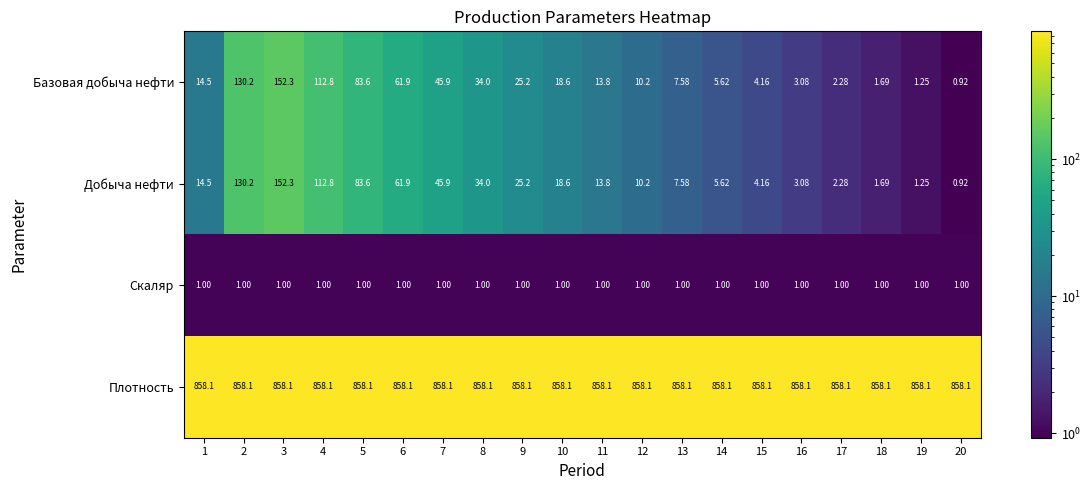

Is the value of Базовая добыча нефти at 17 greater than the value of Скаляр at 18?

Yes